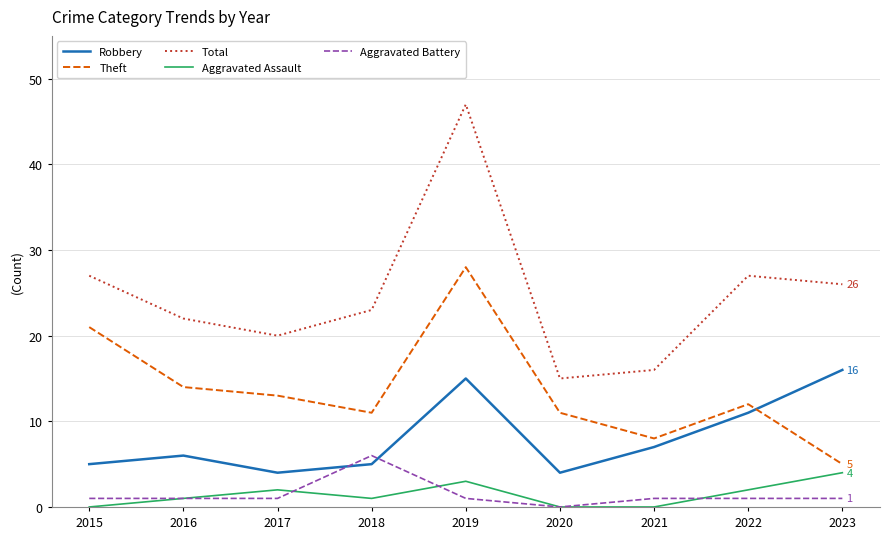

The Aggravated Assault series shows -2 at 2015. True or false?

False